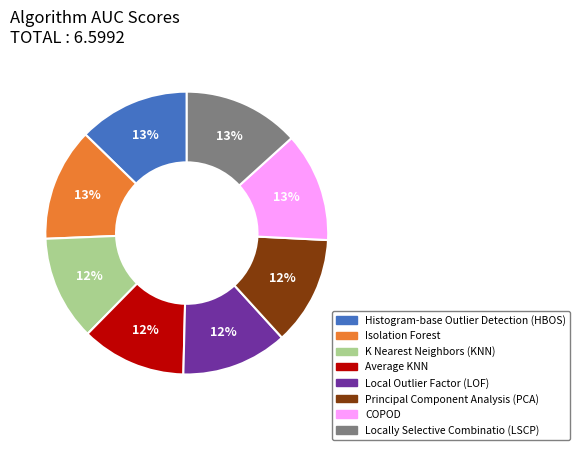

Do Locally Selective Combinatio (LSCP) and Isolation Forest together represent more than half of the pie?

No